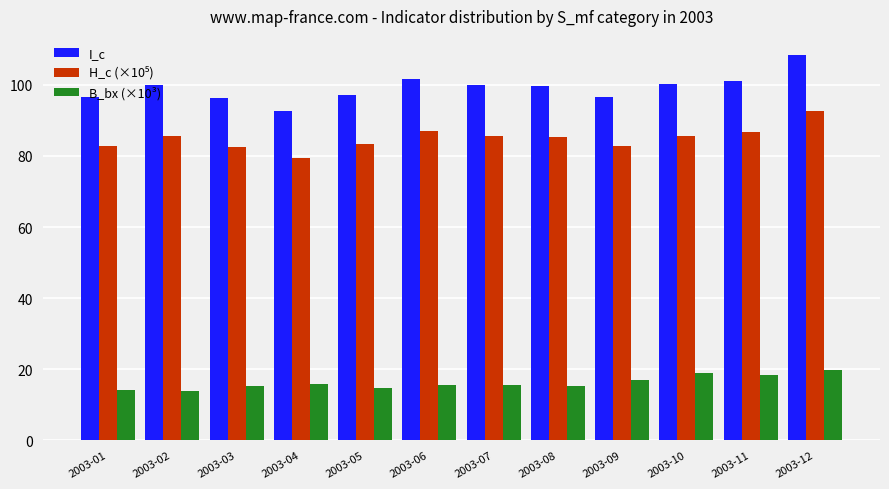

True or false: I_c has a value of 157.4 at 2003-08.

False